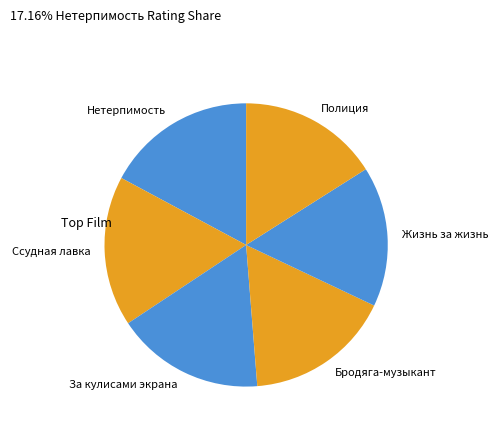

True or false: Бродяга-музыкант accounts for 25% of the total.

False